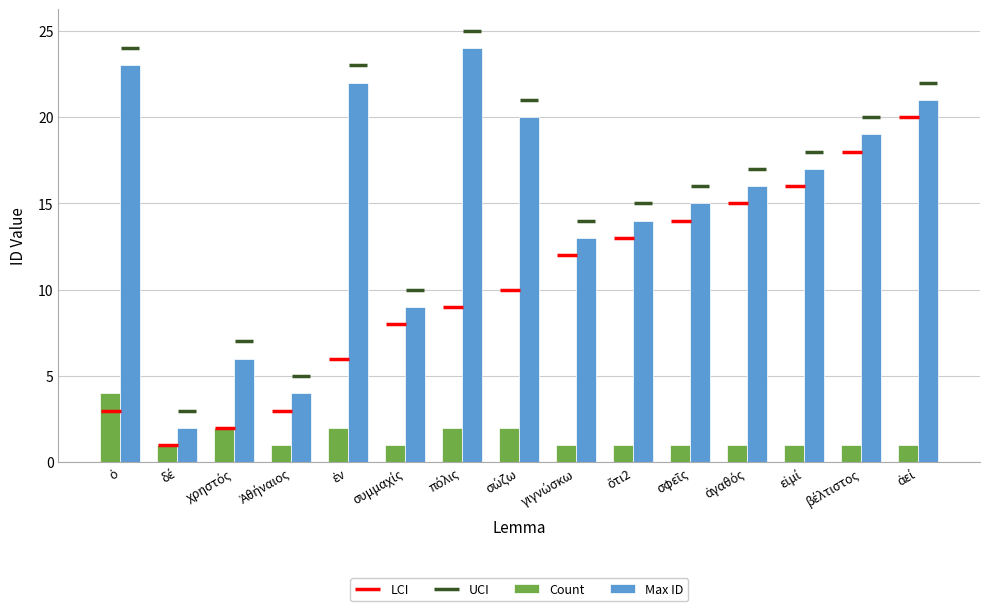

What is the sum of the Max ID values at δέ and εἰμί?

19